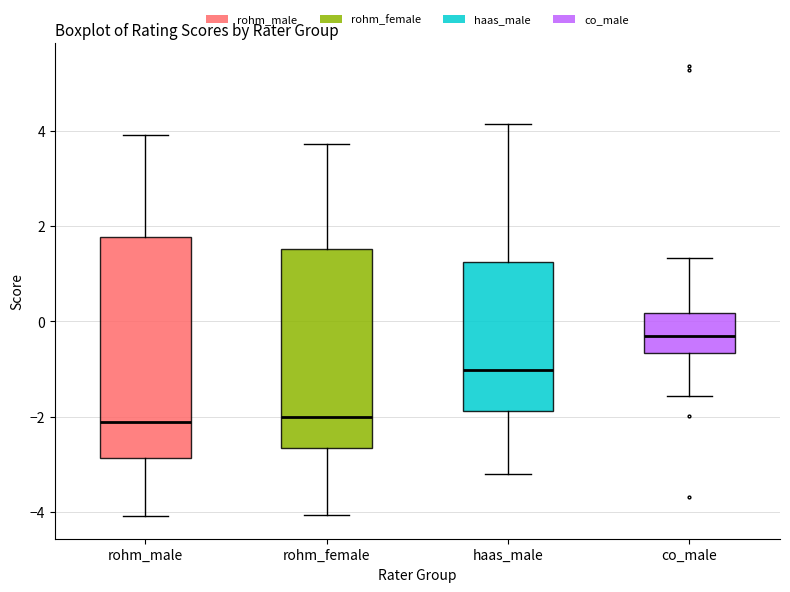

Comparing the boxes themselves (not the whiskers), which one is the tallest?

rohm_male